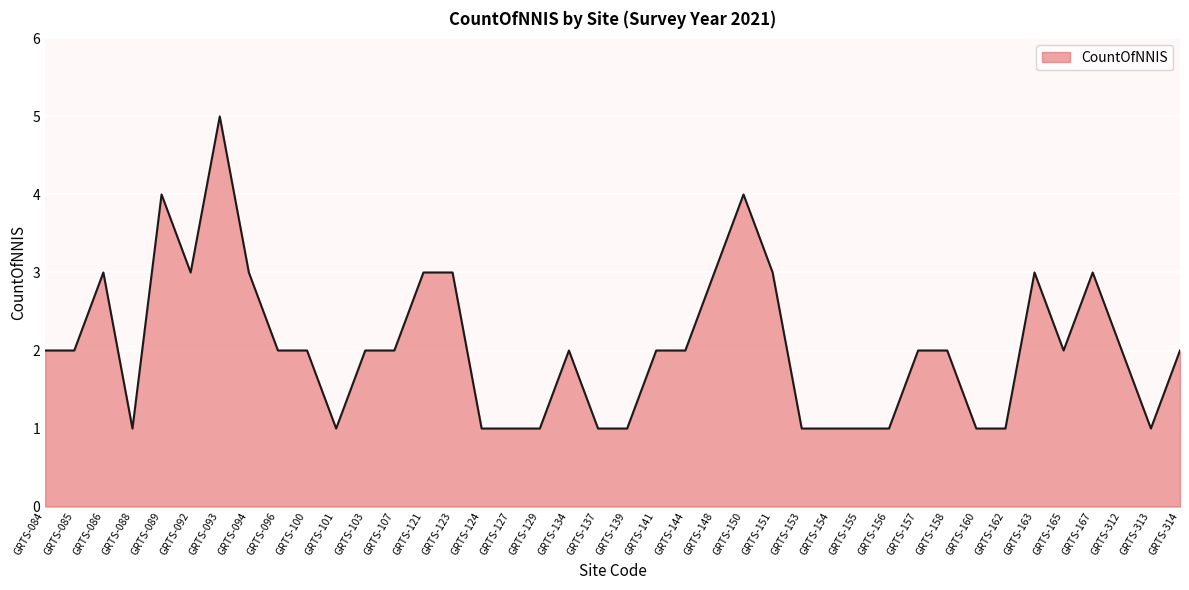

What is the smallest value displayed?

1